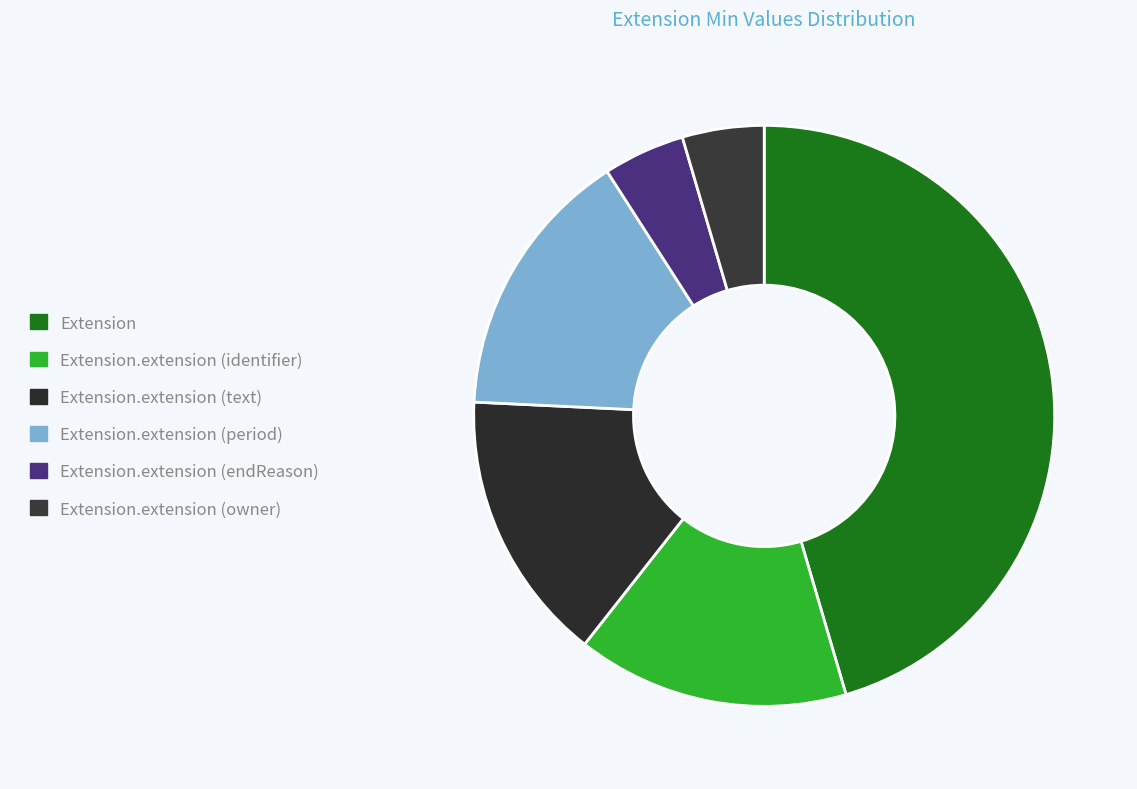

How many segments does this pie chart have?

6